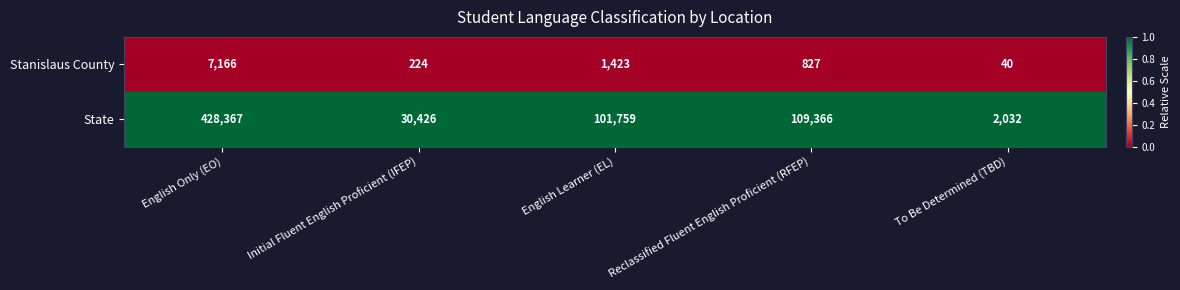

Reading right to left, extract all data points from this chart.

Stanislaus County: To Be Determined (TBD)=40	Reclassified Fluent English Proficient (RFEP)=827	English Learner (EL)=1423	Initial Fluent English Proficient (IFEP)=224	English Only (EO)=7166
State: To Be Determined (TBD)=2032	Reclassified Fluent English Proficient (RFEP)=109366	English Learner (EL)=101759	Initial Fluent English Proficient (IFEP)=30426	English Only (EO)=428367